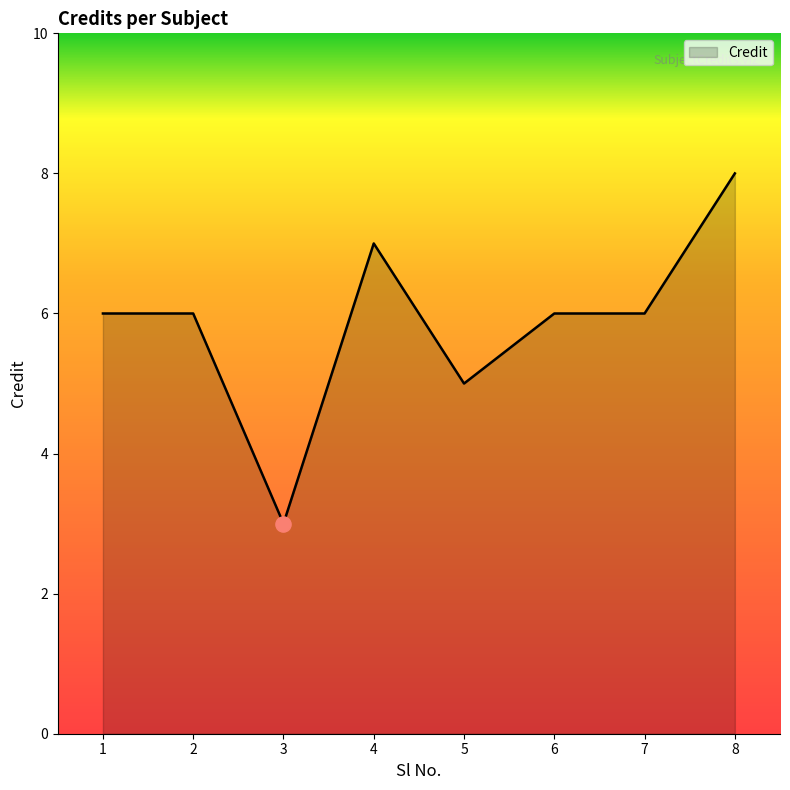

What is the ratio of the value at 5 to the value at 6?

0.8